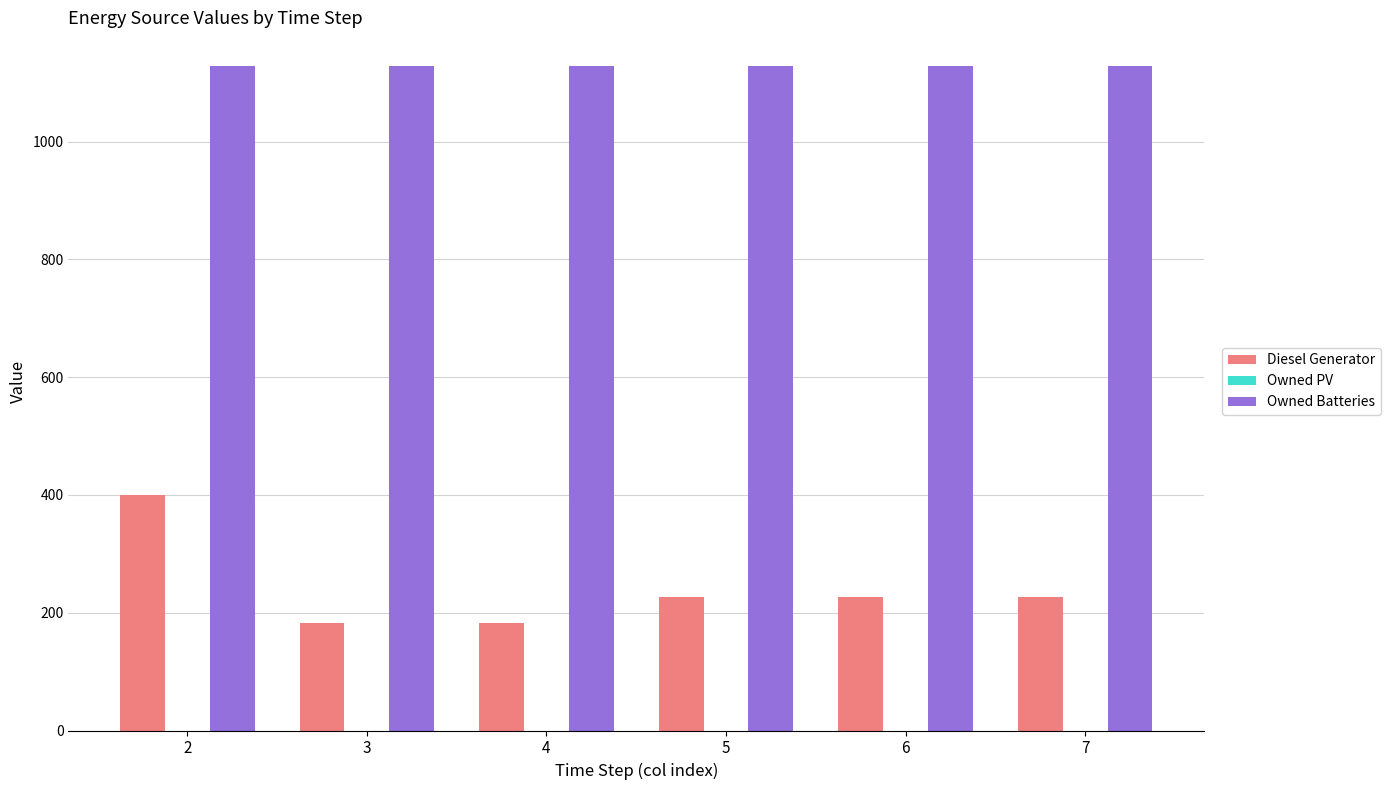

What is the difference between the maximum and minimum values in the Diesel Generator series?

218.0